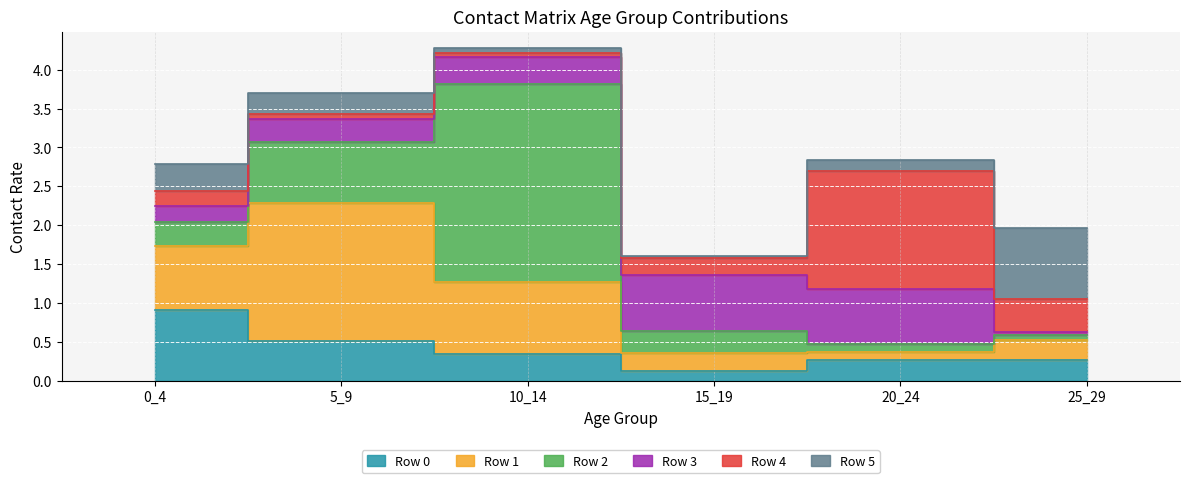

After their last crossing, which series has the higher values: Row 3 or Row 2?

Row 2